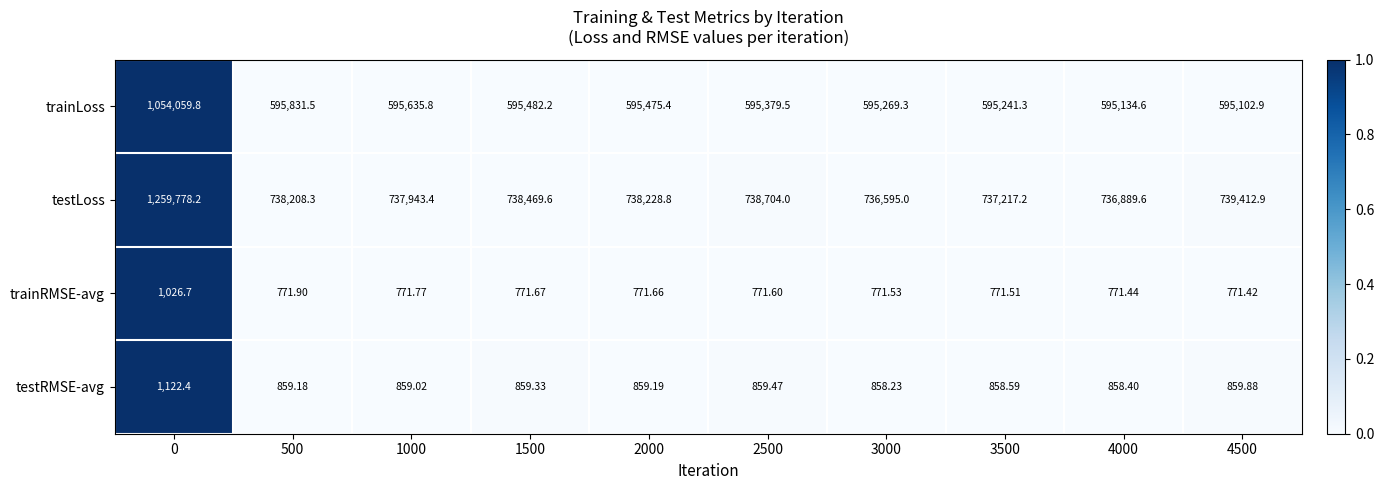

Count the number of data series in this chart.

4